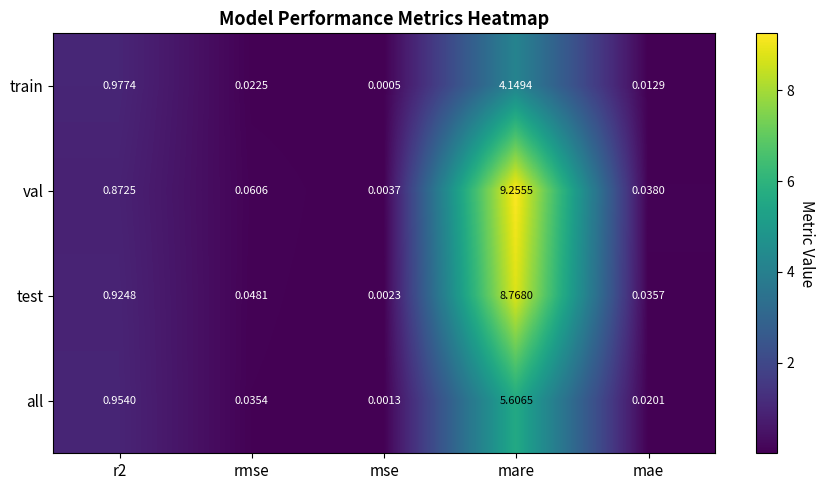

Rank the series by their maximum value, from lowest to highest.

train, all, test, val